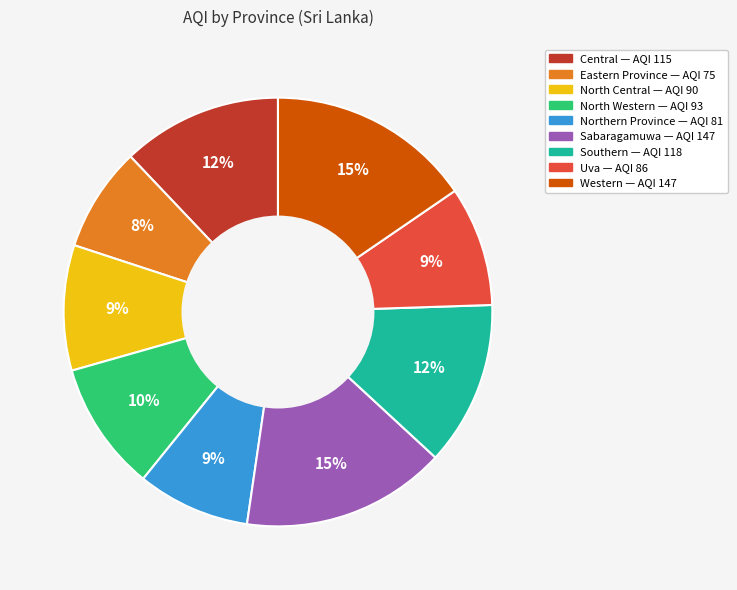

Between North Central and Central, which is larger?

Central